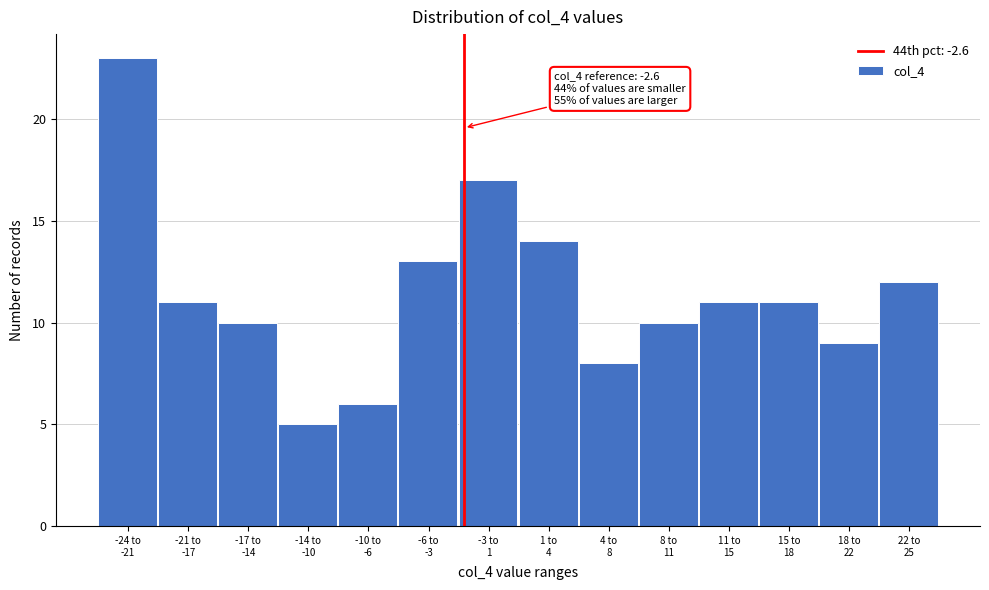

Reading right to left, extract all data points from this chart.

12	9	11	11	10	8	14	17	13	6	5	10	11	23